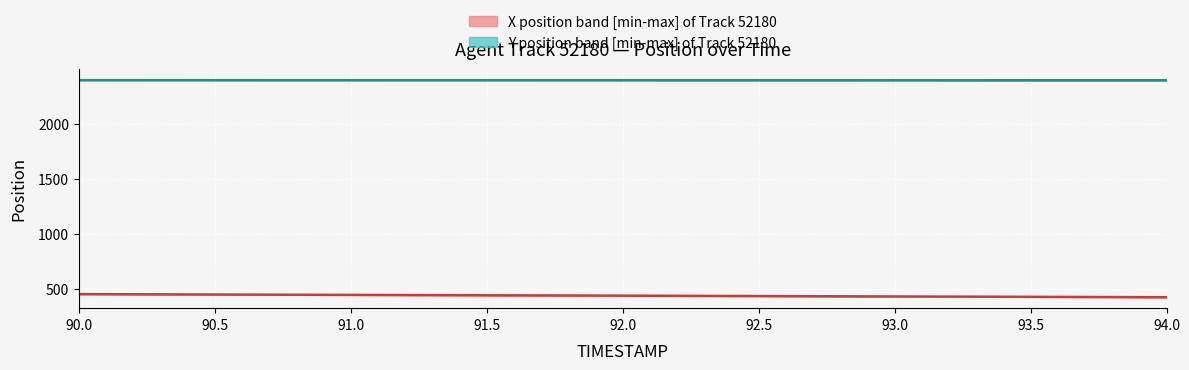

Is it true that Y_upper equals 2397.7 at 92.0?

True